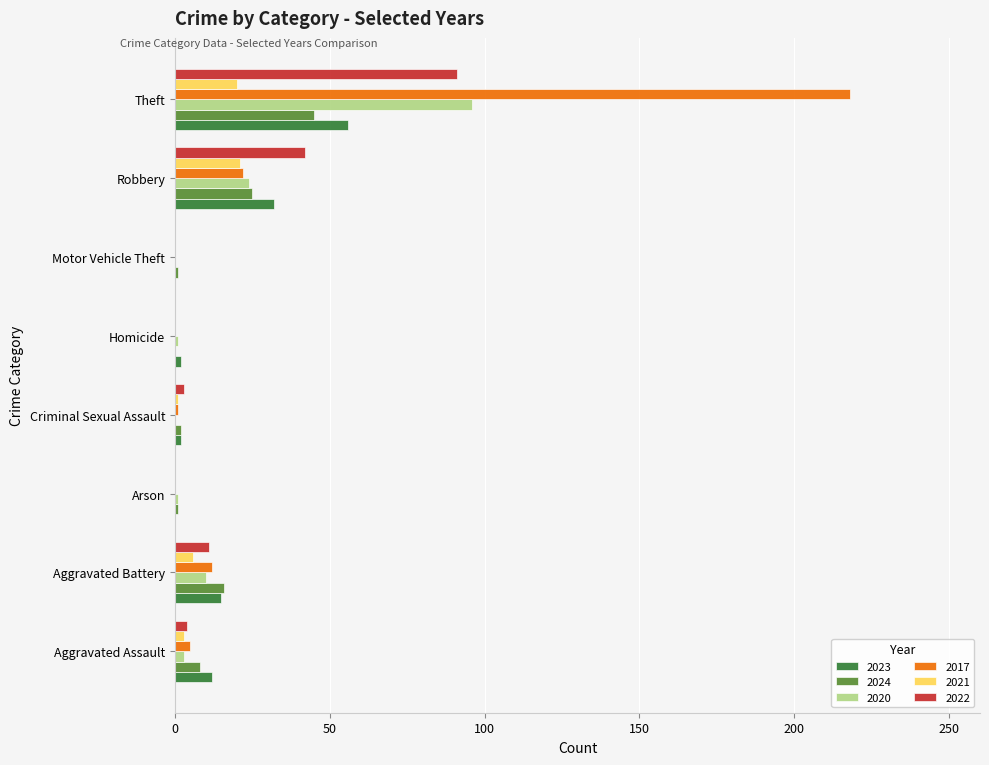

Count the number of data series in this chart.

6